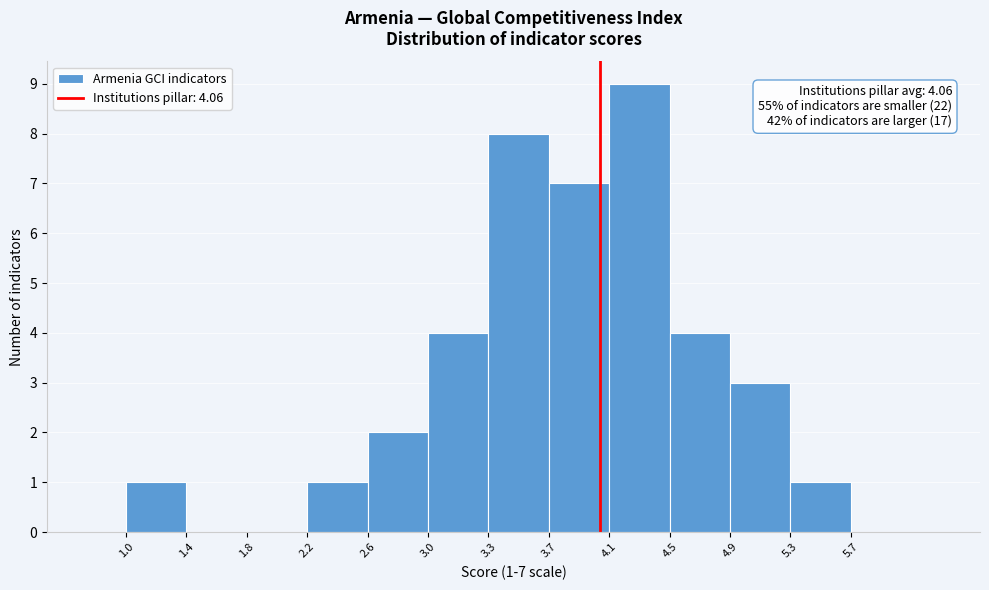

Over which range of the x-axis is the bar tallest?

4.1 to 4.5